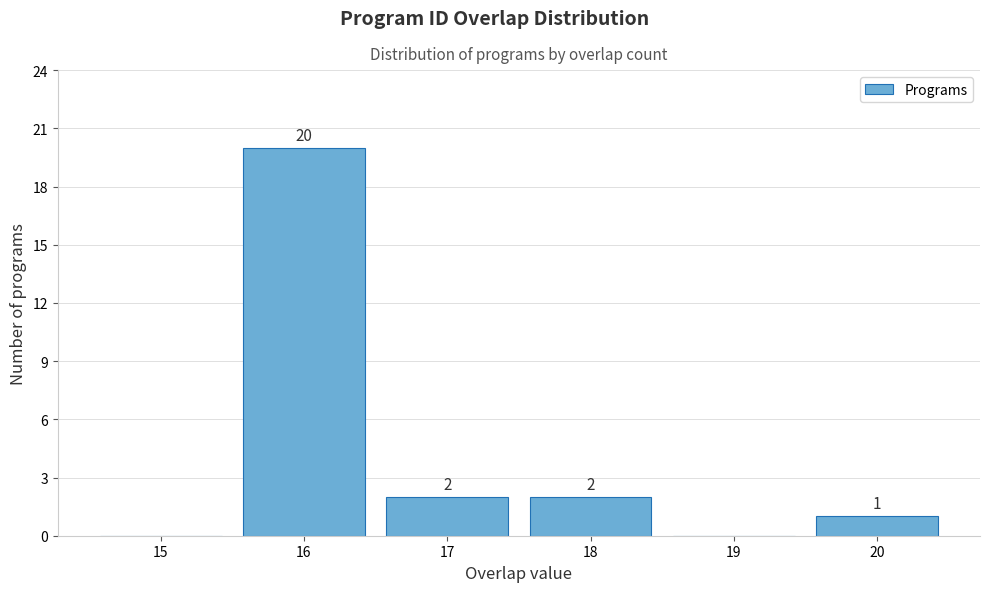

Reading right to left, extract all data points from this chart.

20=1	19=0	18=2	17=2	16=20	15=0